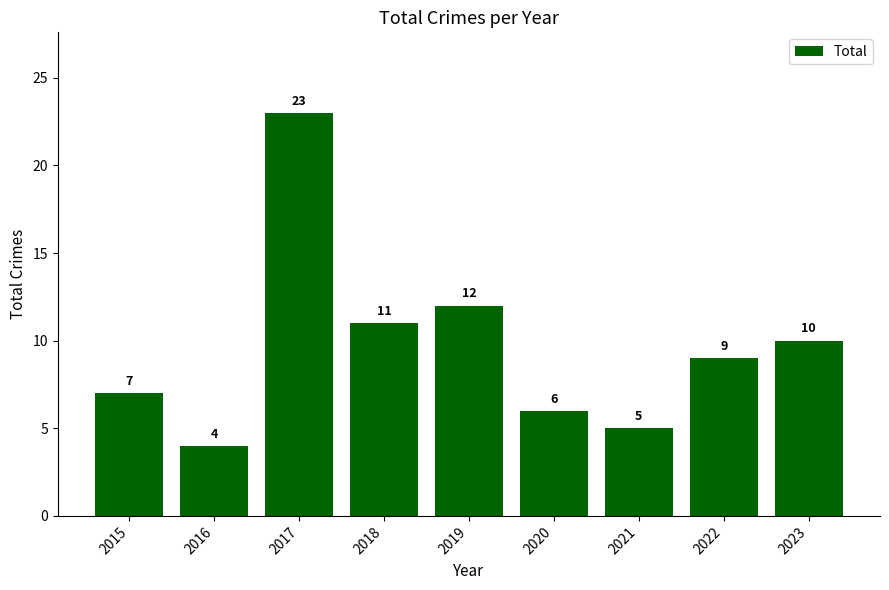

Reading left to right, extract all data points from this chart.

2015=7	2016=4	2017=23	2018=11	2019=12	2020=6	2021=5	2022=9	2023=10